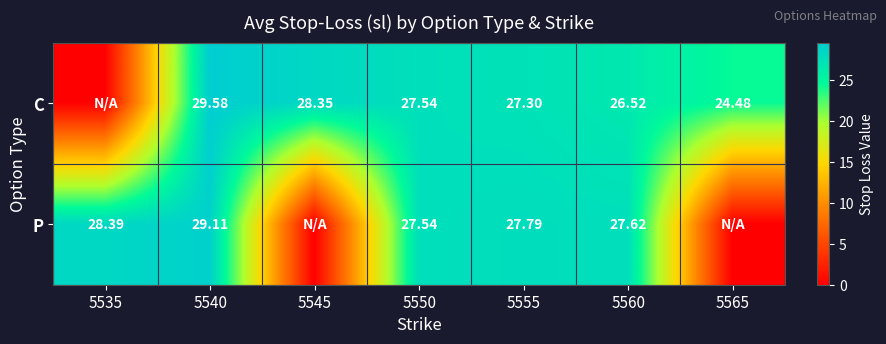

At 5540, list the series in order from smallest to largest.

P, C